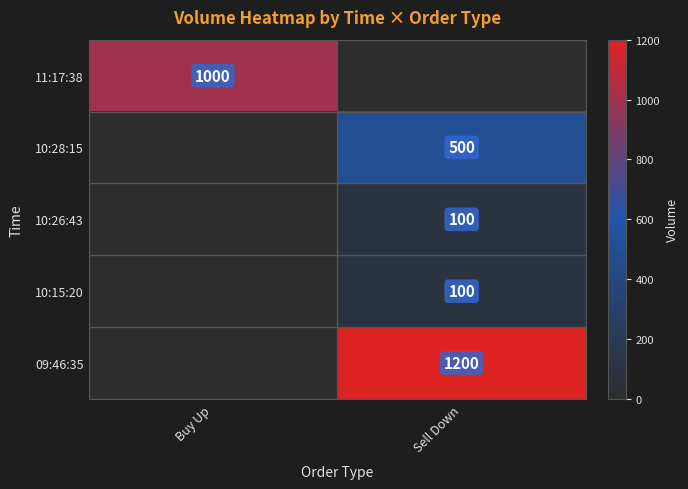

Between Buy Up and Sell Down, which is larger?

Buy Up